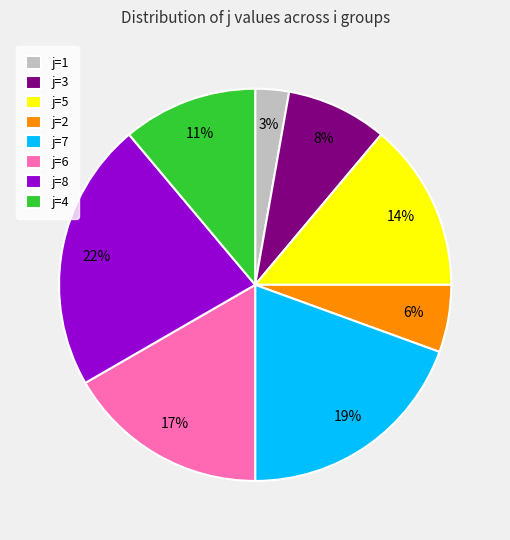

Between j=4 and j=2, which is larger?

j=4